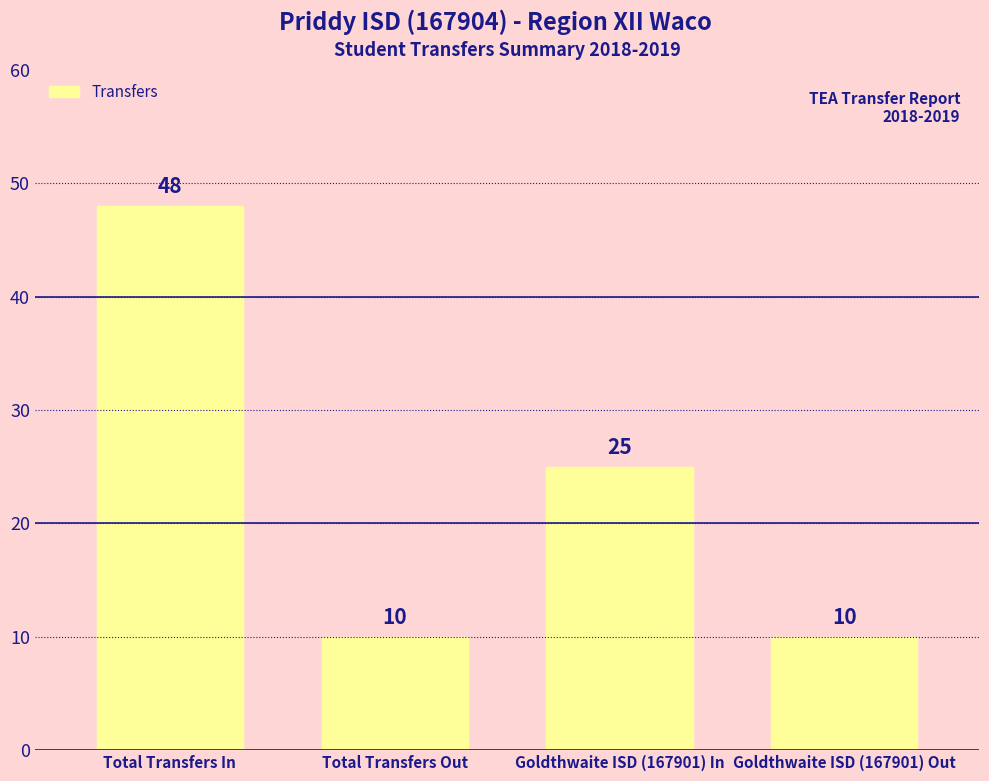

What is the minimum value shown in the chart?

10